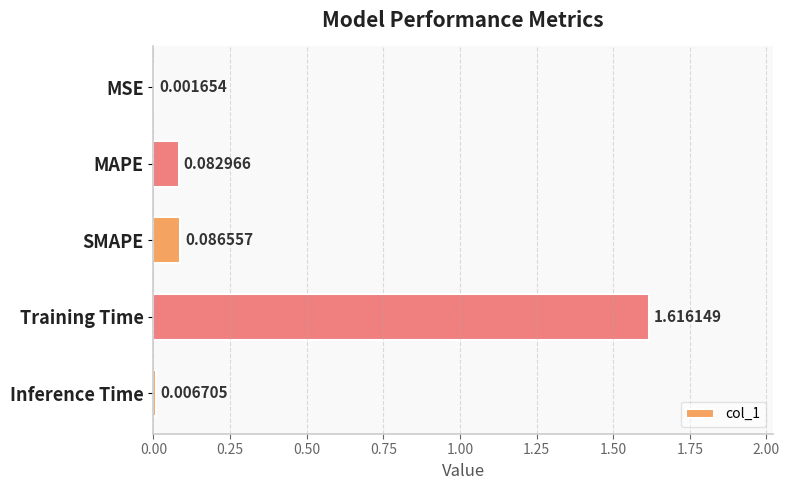

Count the number of data series in this chart.

1